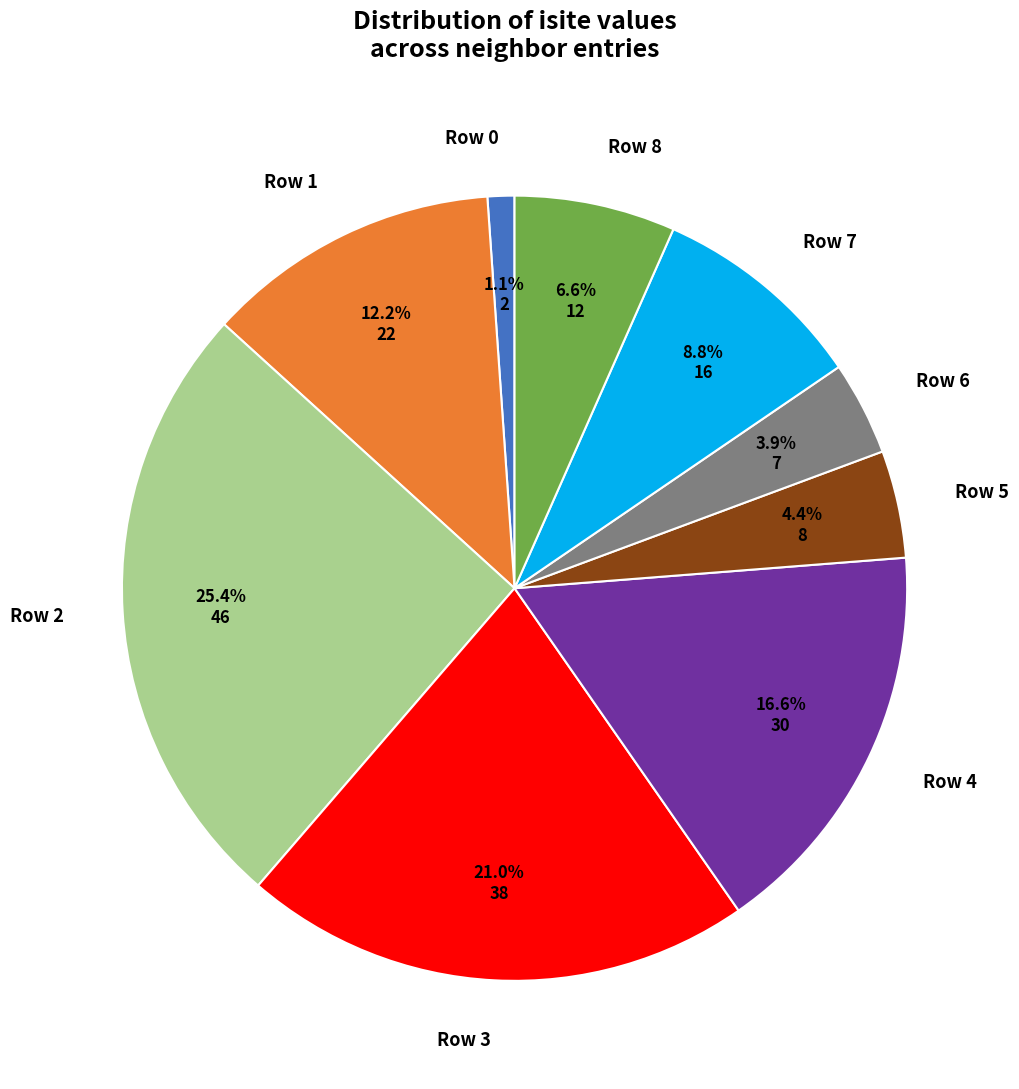

Which category has the biggest portion of the pie?

Row 2